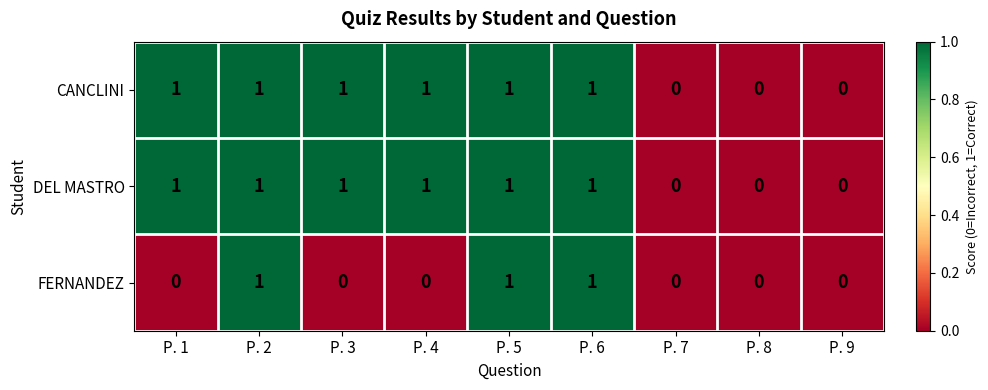

Is it true that FERNANDEZ equals -1 at P. 8?

False